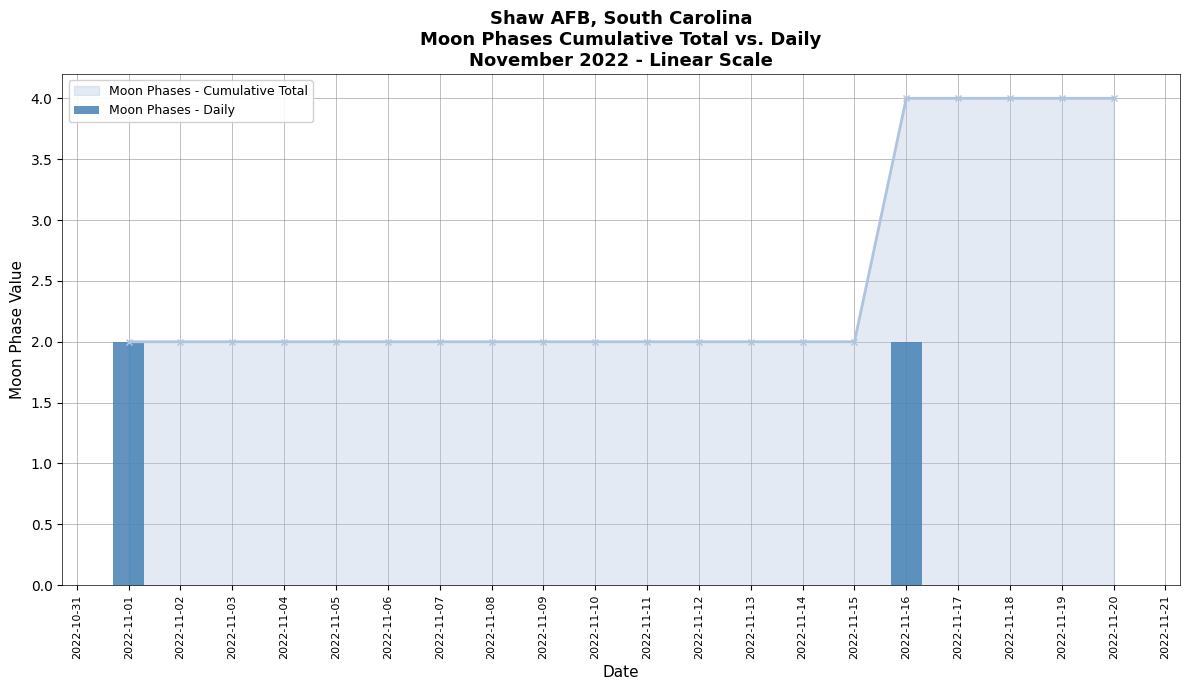

The value of Moon Phases - Cumulative Total at 2022-11-06 is 3. True or false?

False